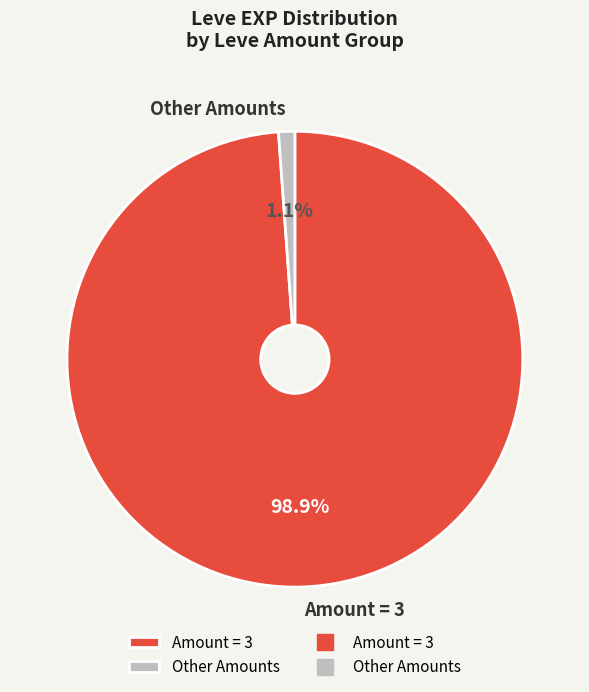

What percentage do Amount = 3 and Other Amounts together represent?

100.0%